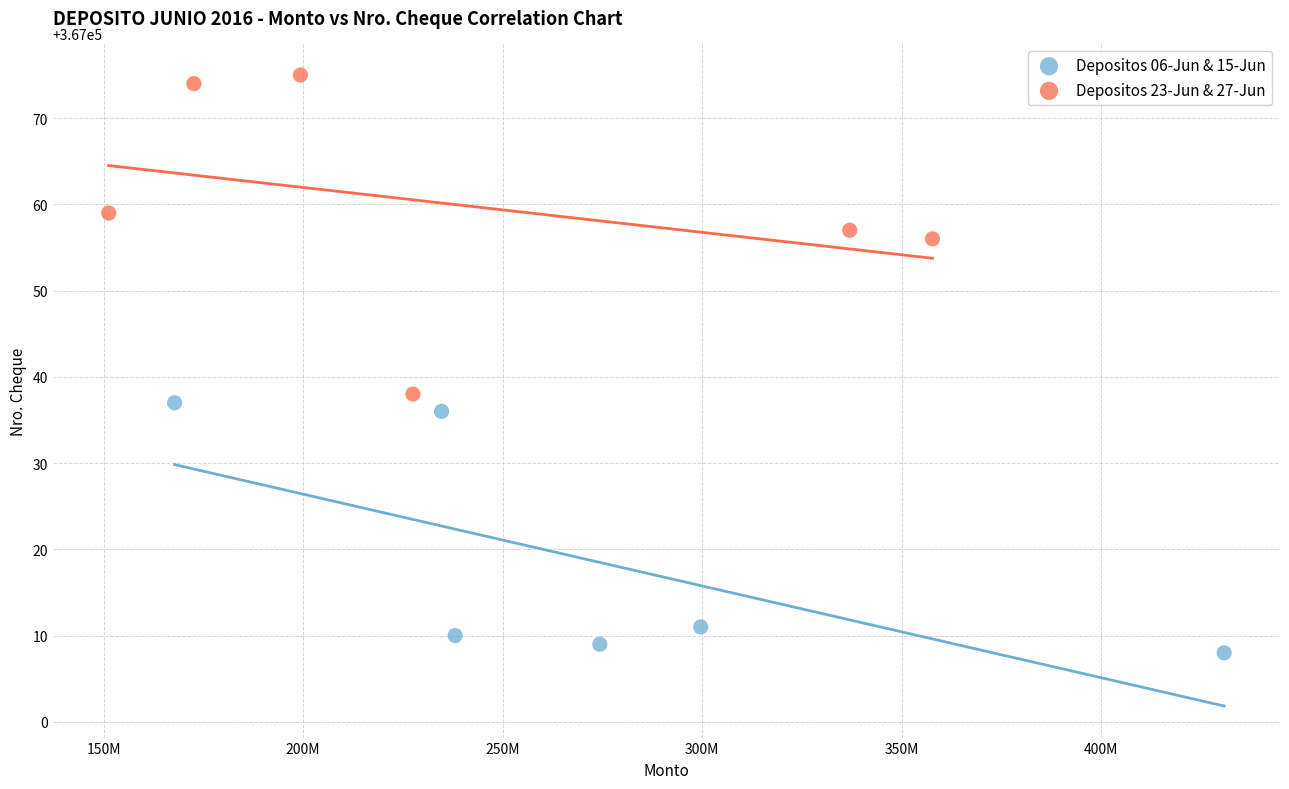

Which series reaches the maximum Y coordinate?

Depositos 23-Jun & 27-Jun